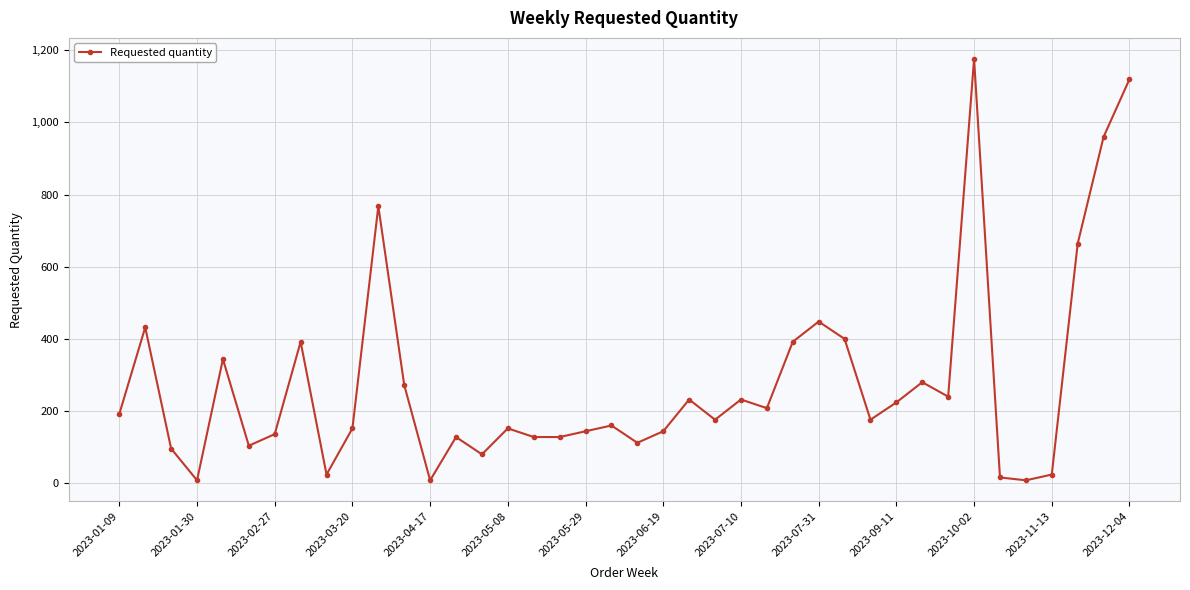

What is the greatest value displayed?

1176